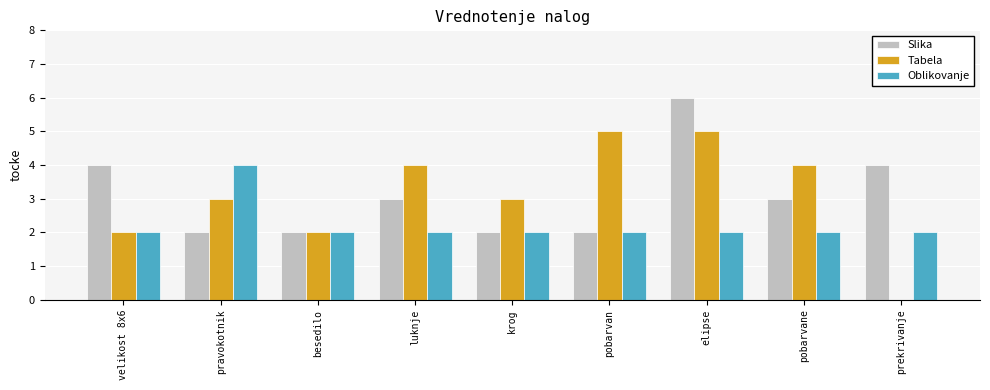

At which label does Oblikovanje reach its peak?

pravokotnik